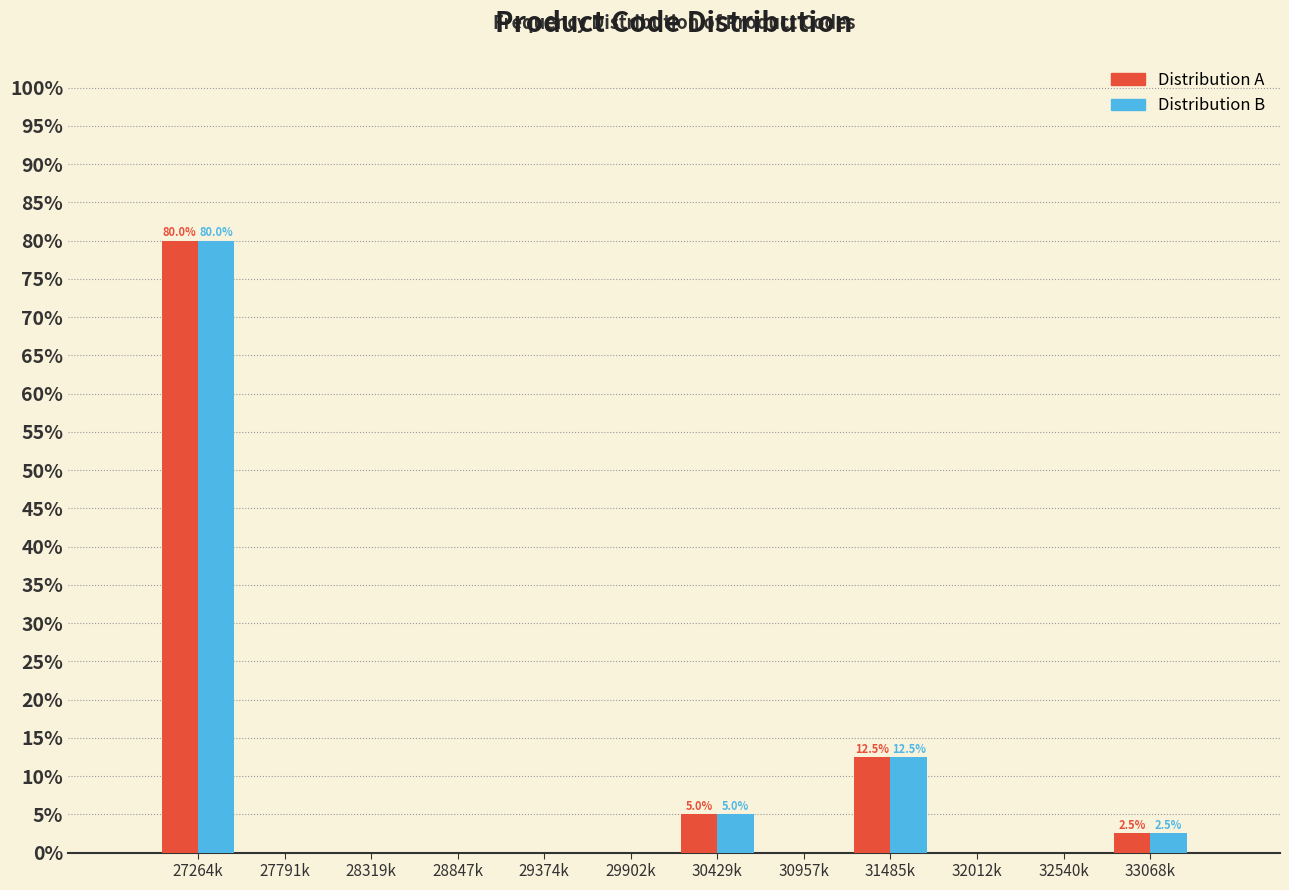

Reading left to right, extract all data points from this chart.

Distribution A: 27264k=80.0	27791k=0.0	28319k=0.0	28847k=0.0	29374k=0.0	29902k=0.0	30429k=5.0	30957k=0.0	31485k=12.5	32012k=0.0	32540k=0.0	33068k=2.5
Distribution B: 27264k=80.0	27791k=0.0	28319k=0.0	28847k=0.0	29374k=0.0	29902k=0.0	30429k=5.0	30957k=0.0	31485k=12.5	32012k=0.0	32540k=0.0	33068k=2.5